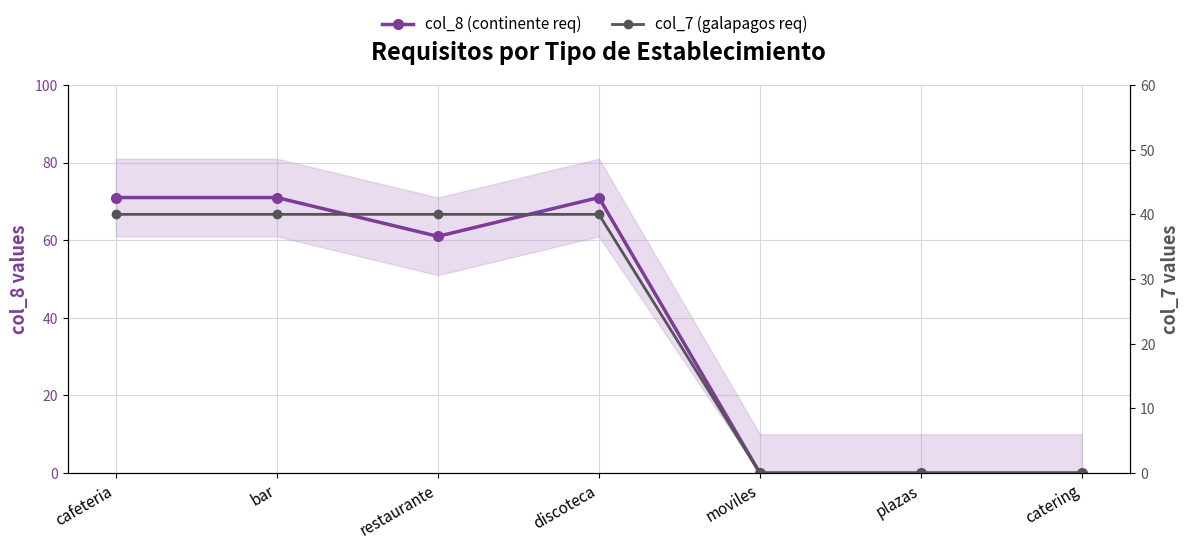

At how many categories does at least one series exceed 63?

3